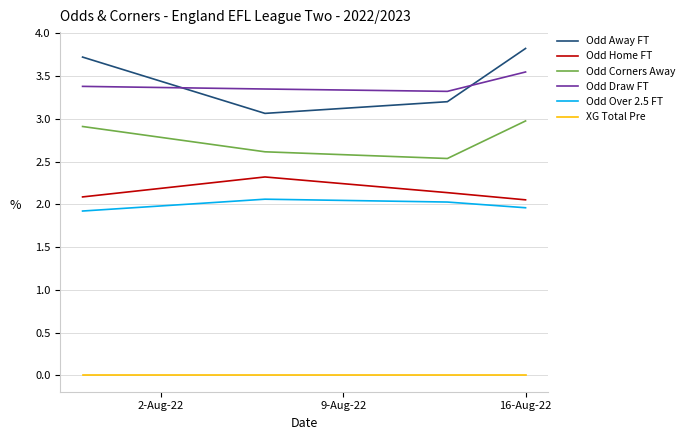

Which series has the widest spread of values?

Odd Away FT